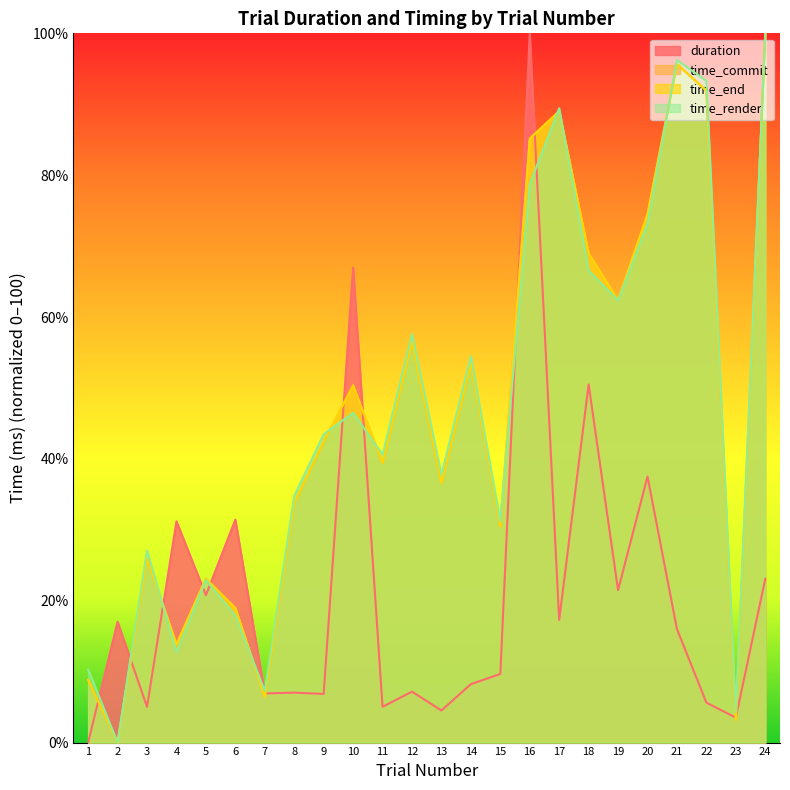

What is the value of the time_render point at the 11th from the left?

40.6